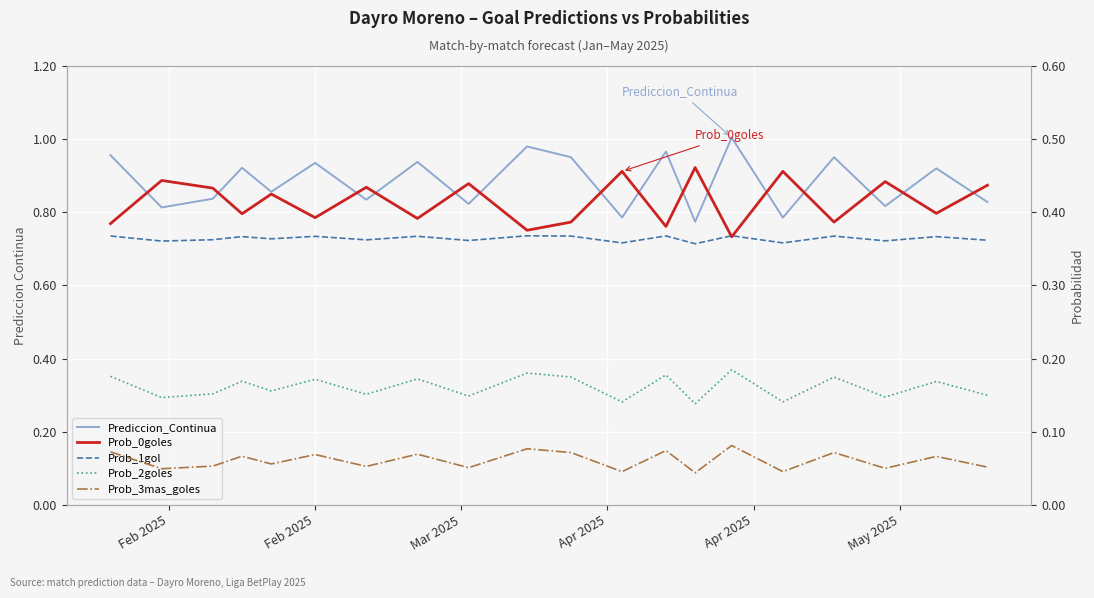

Is the value of Prediccion_Continua at 12 greater than the value of Prob_2goles at Jan 2025?

Yes